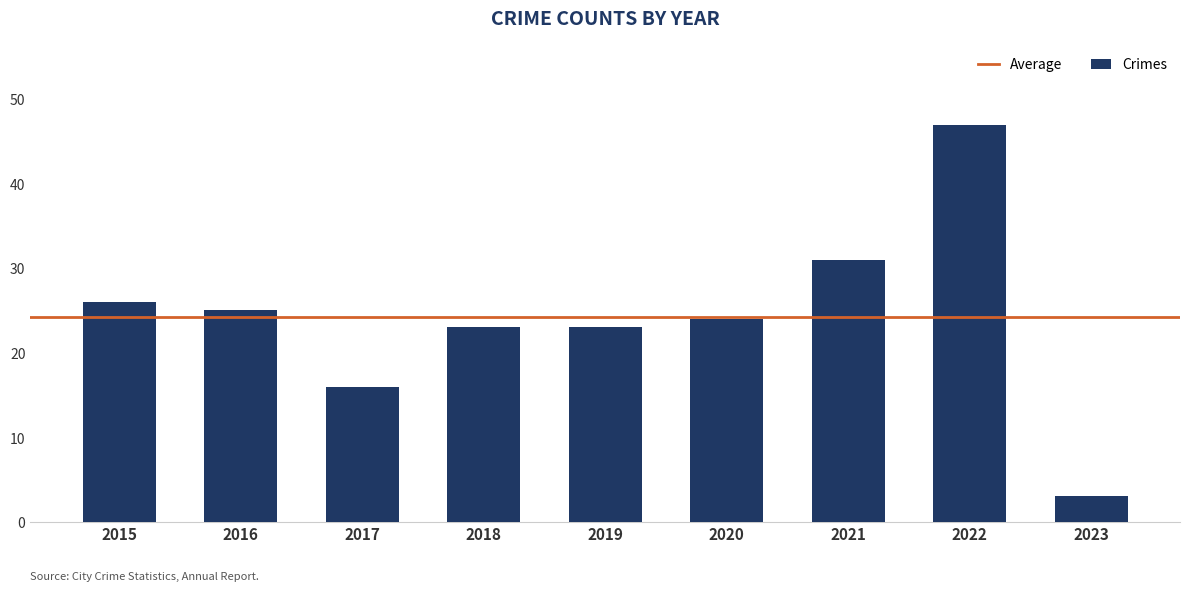

Which label corresponds to the largest value in the chart?

2022